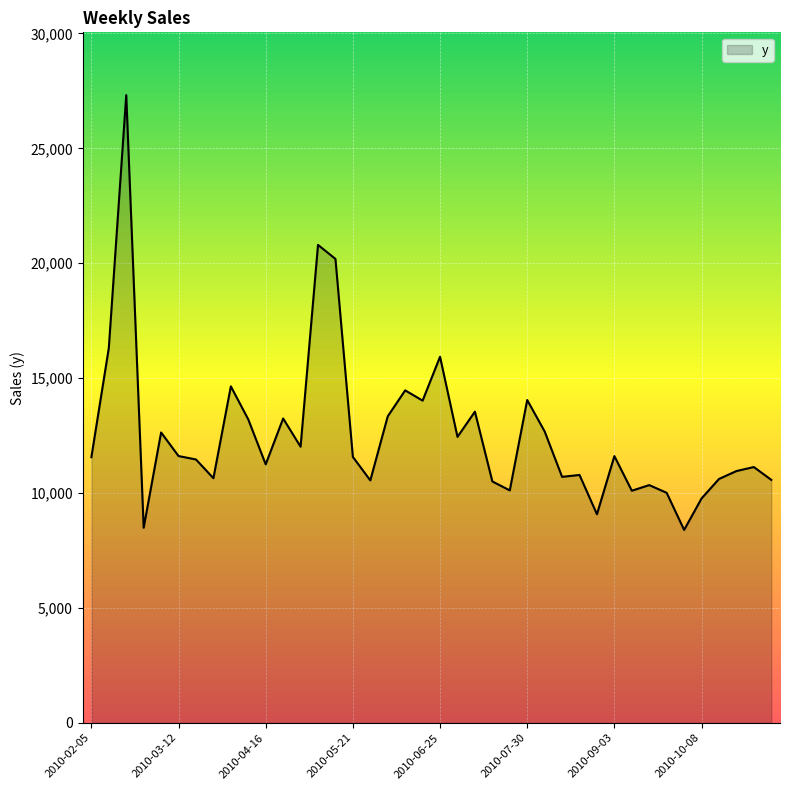

What is the minimum value shown in the chart?

8394.2